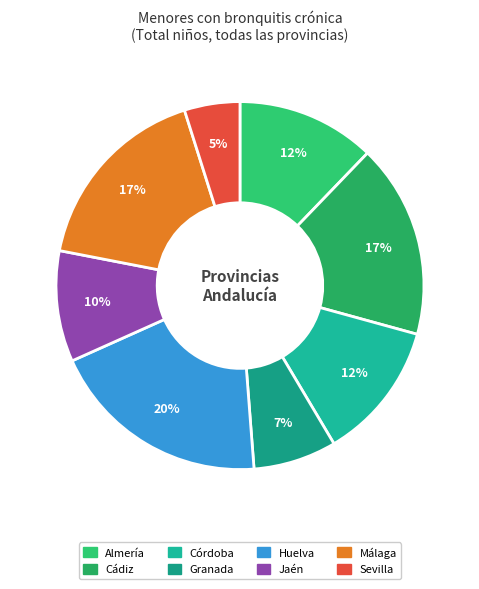

To the nearest percent, what is the difference between the largest and smallest slice percentages?

15%